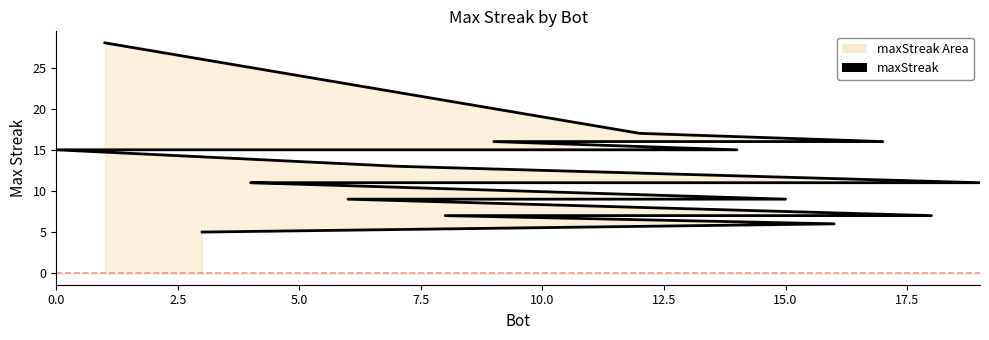

Read the value at 5.0.

11